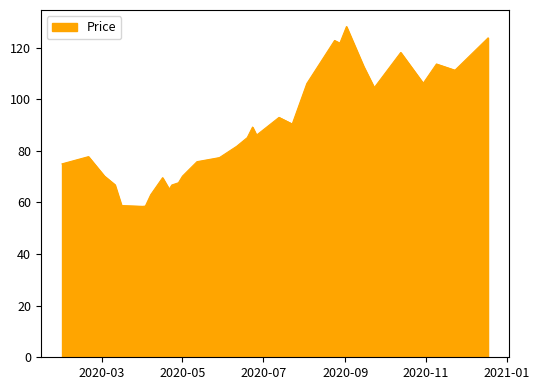

What is the smallest value displayed?

58.5